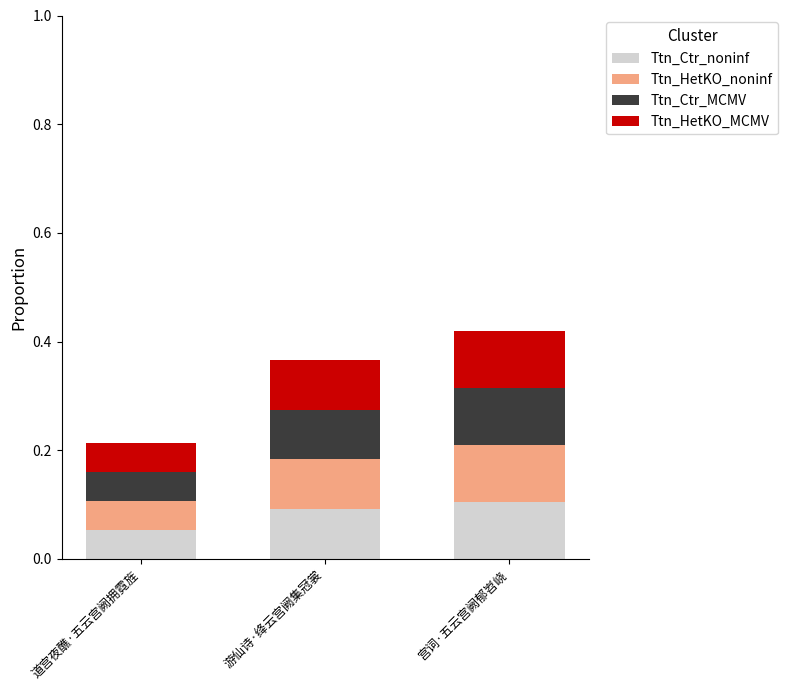

What are all the series names shown in the legend?

Ttn_Ctr_noninf, Ttn_HetKO_noninf, Ttn_Ctr_MCMV, Ttn_HetKO_MCMV